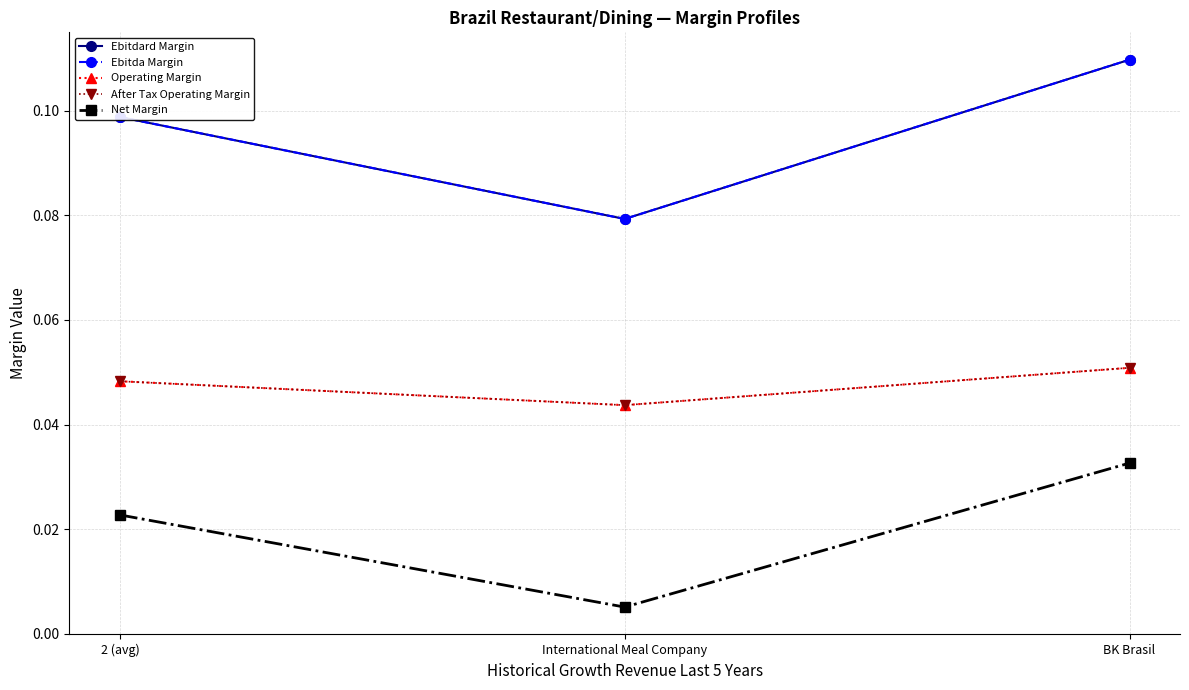

What is the sum of the Ebitda Margin values at 2 (avg) and International Meal Company?

0.2